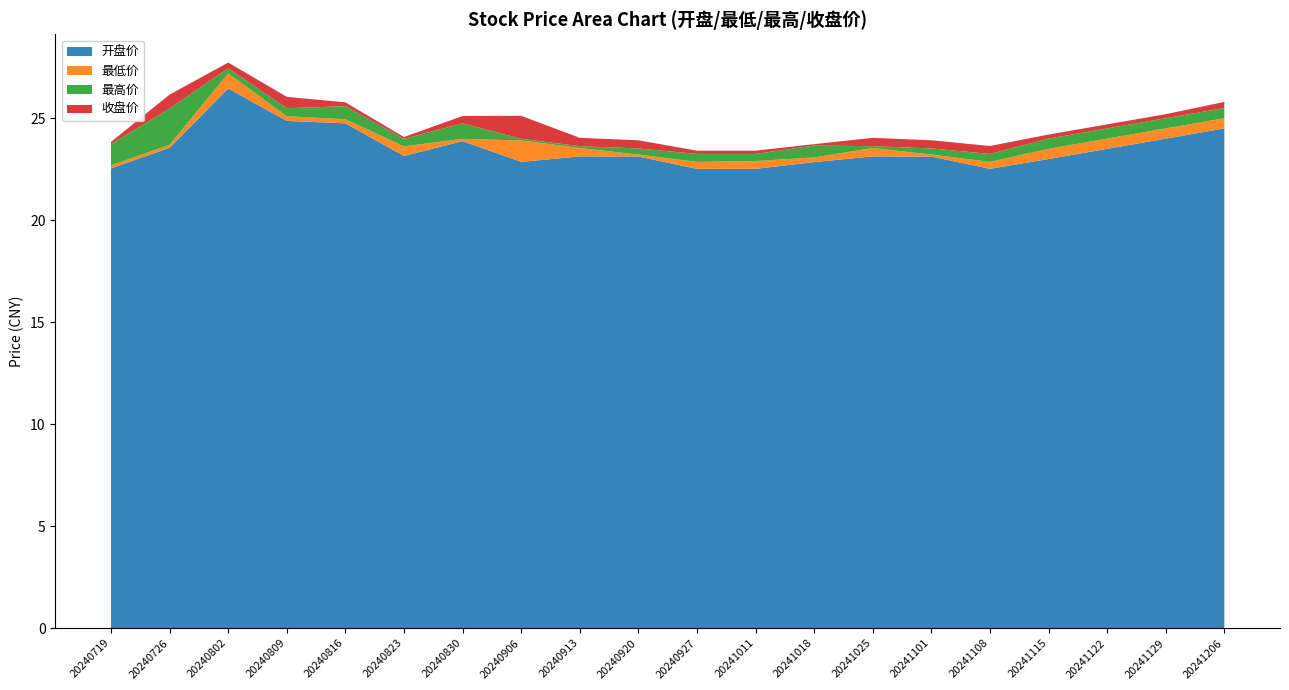

The value of 开盘价 at 20241206 is 35.8. True or false?

False